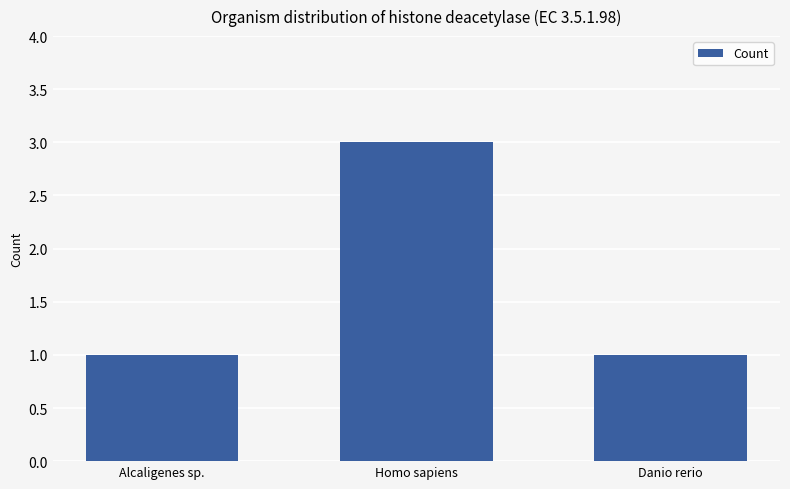

What is the greatest value displayed?

3